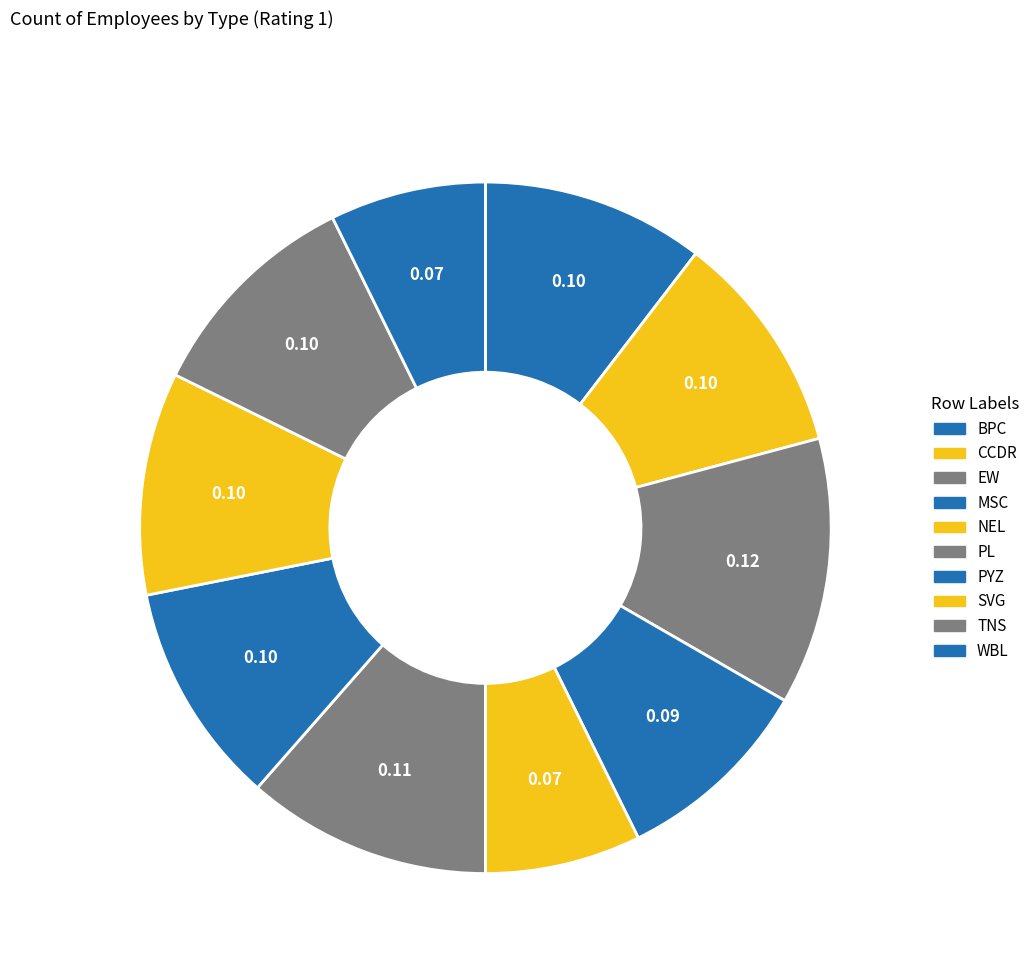

Which slice is the largest?

EW